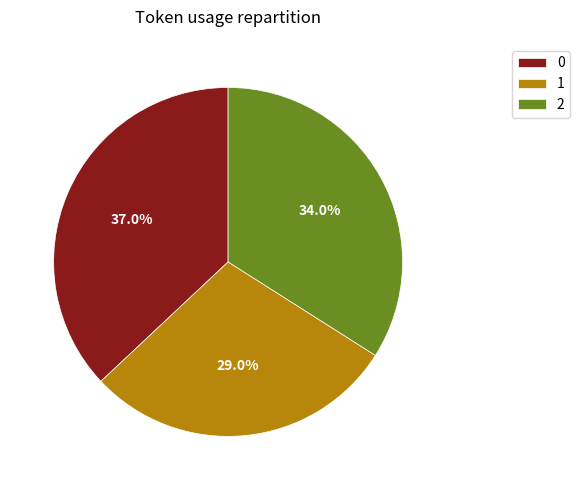

Does 0 represent more than half of the total?

No